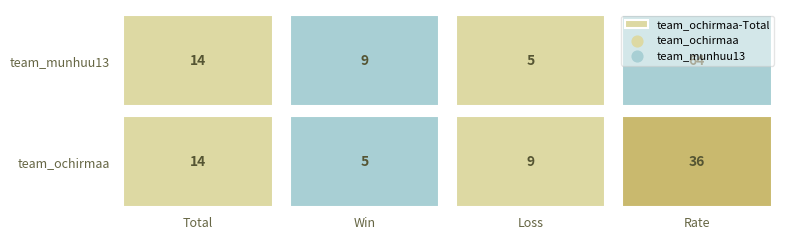

What is the smallest value displayed?

5